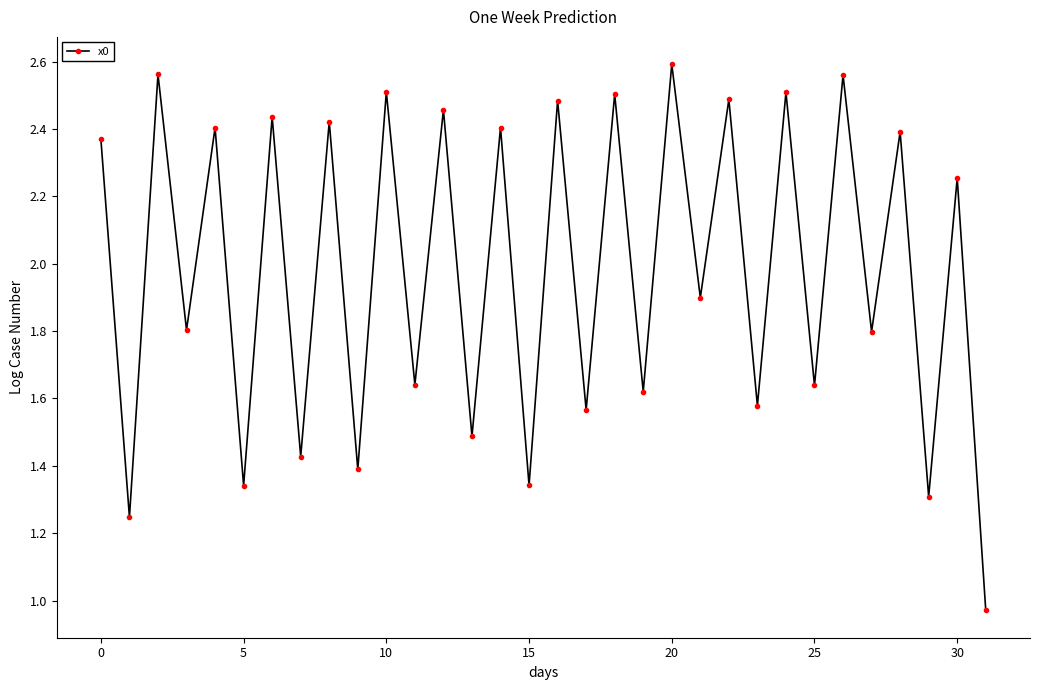

How many points are higher than both their immediate neighbors (excluding endpoints)?

15